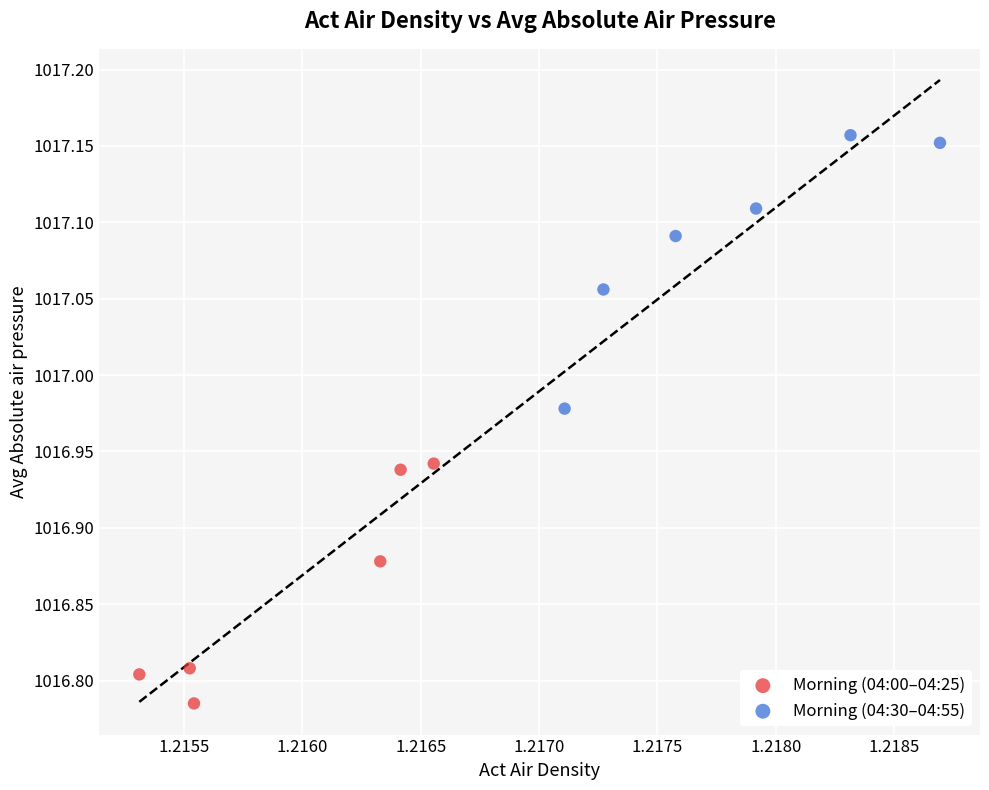

Which series reaches the maximum Y coordinate?

Morning (04:30–04:55)